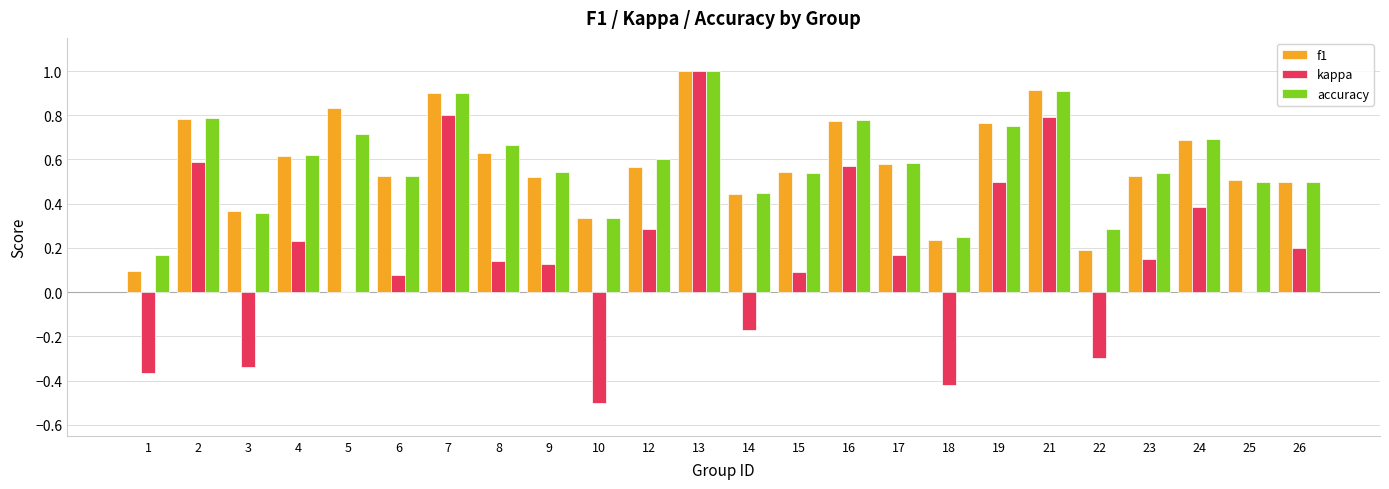

What is the highest value of the accuracy series?

1.0